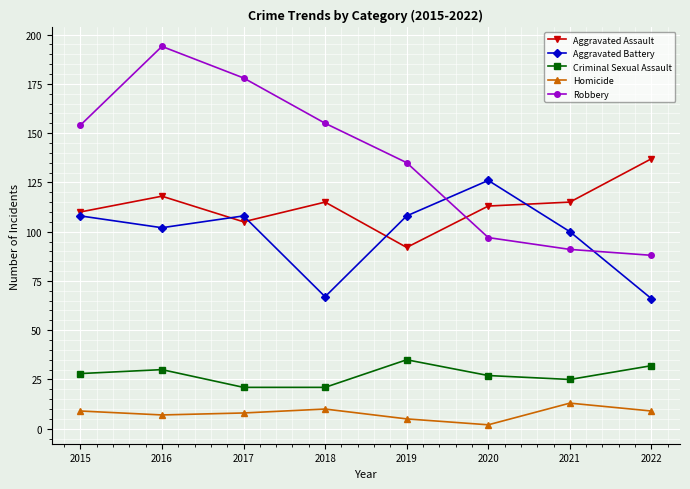

Is the value of Homicide at 2022 greater than the value of Robbery at 2019?

No